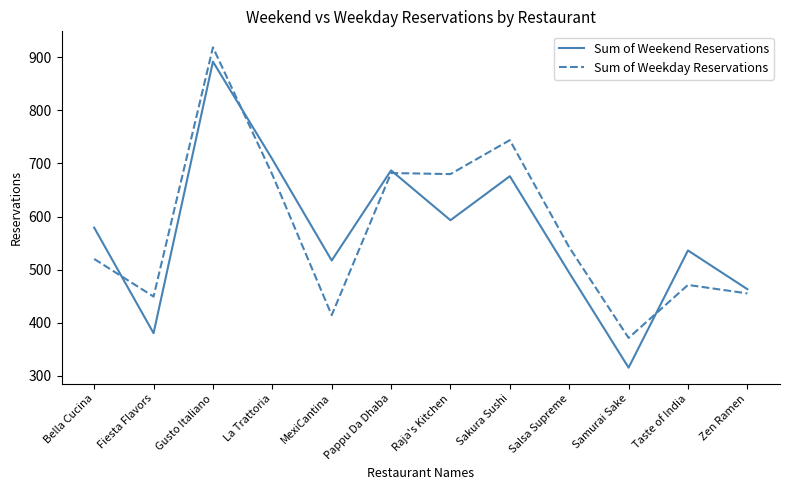

Where is Sum of Weekend Reservations nearest to the value 603?

Raja's Kitchen